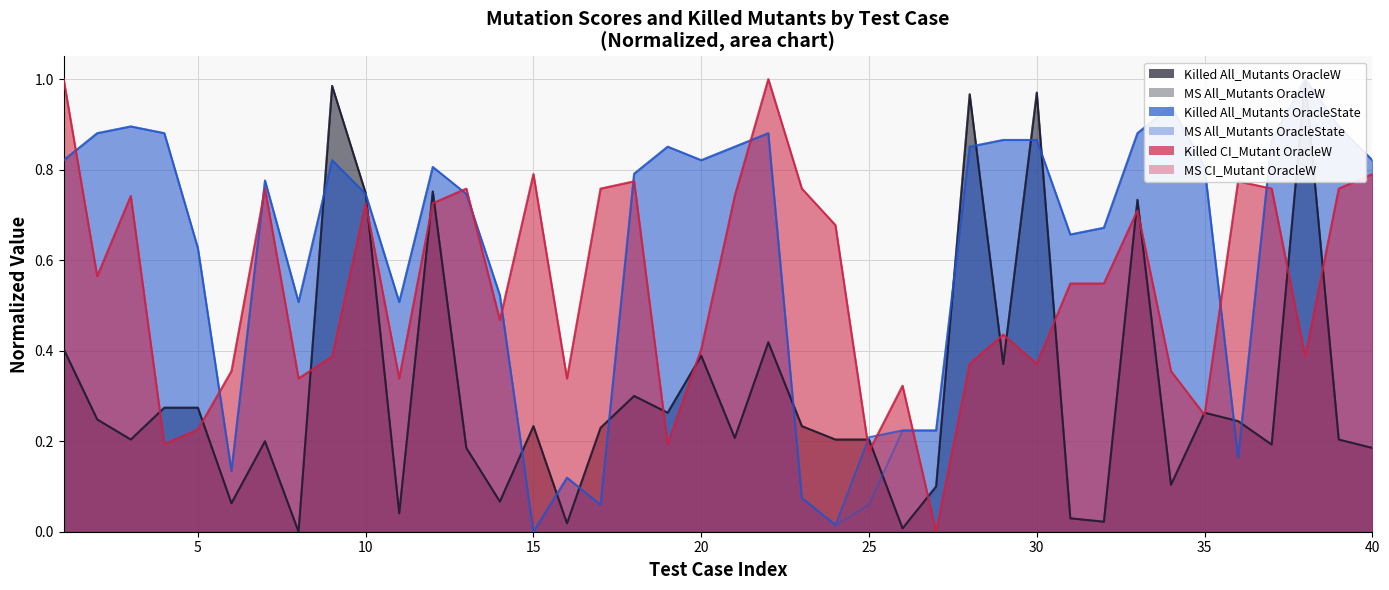

What is the value of the Mutation score All_Mutants OracleW point at the 30th from the left?

1.0